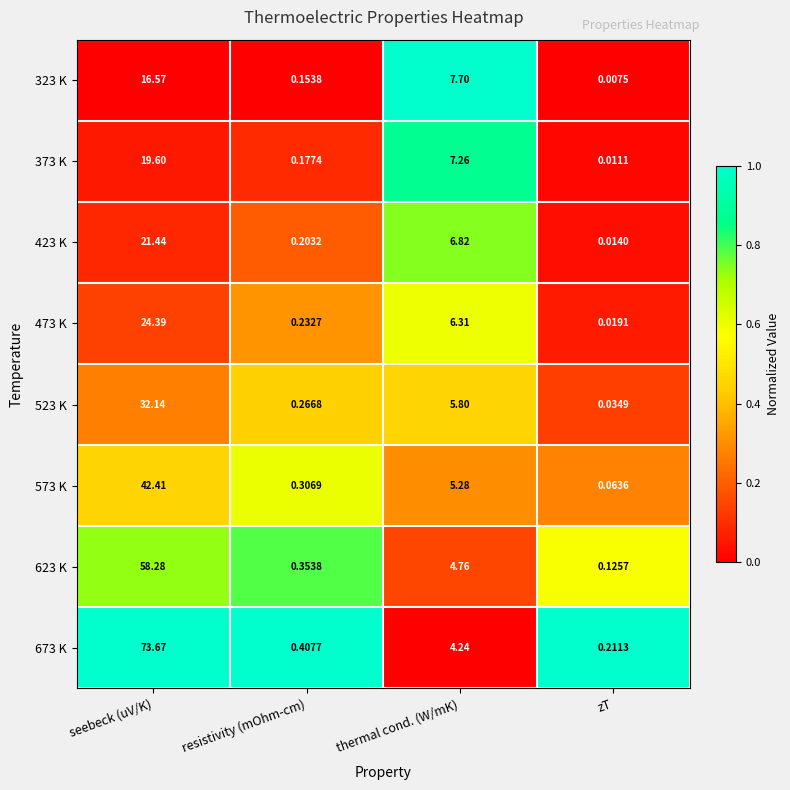

At which label does 573 K first exceed 5?

seebeck (uV/K)